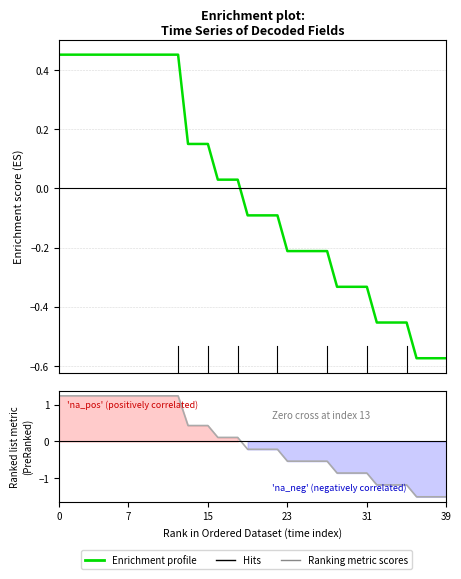

What is the smallest value displayed?

-1.5